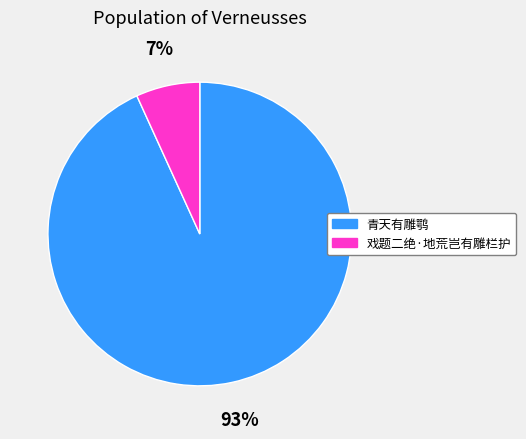

Which has a higher value, 戏题二绝·地荒岂有雕栏护 or 青天有雕鹗?

青天有雕鹗